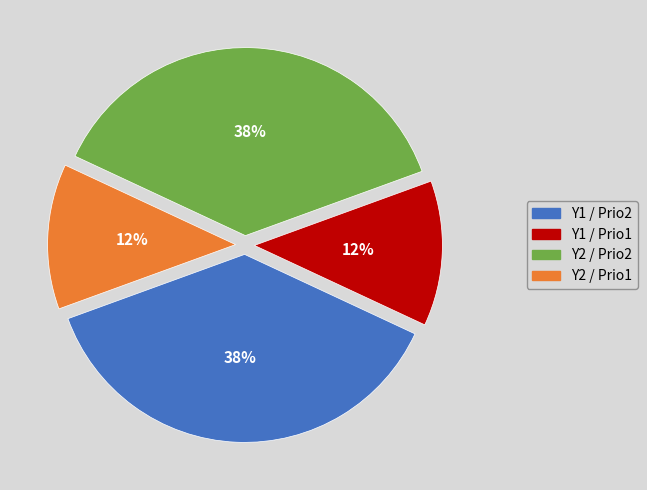

To the nearest percent, what is the average slice percentage?

25%